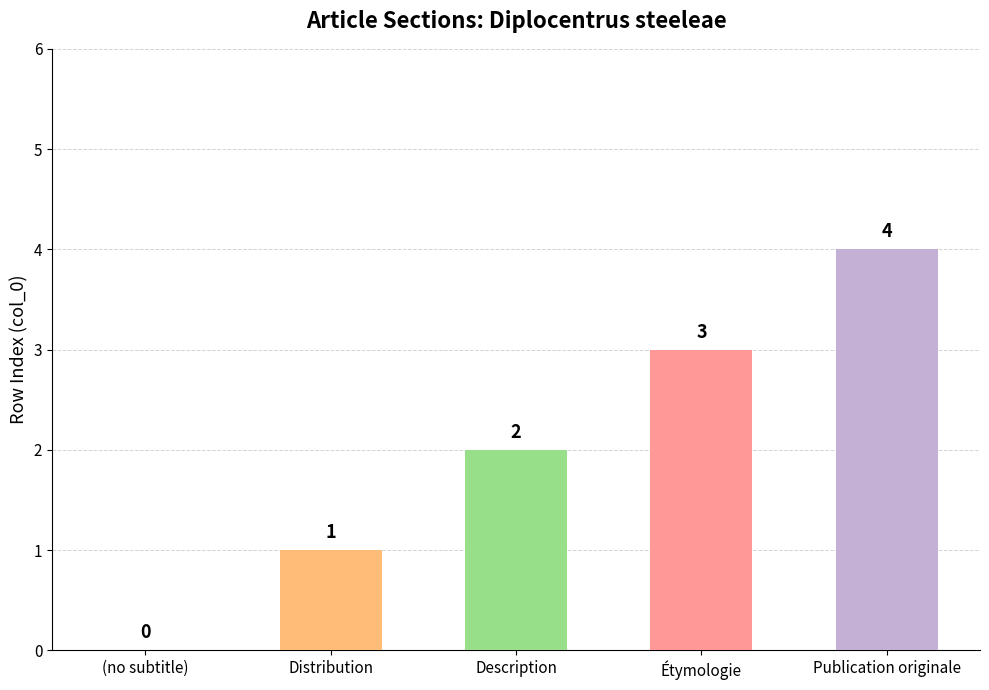

Are the bars grouped side by side (vs. stacked)?

No